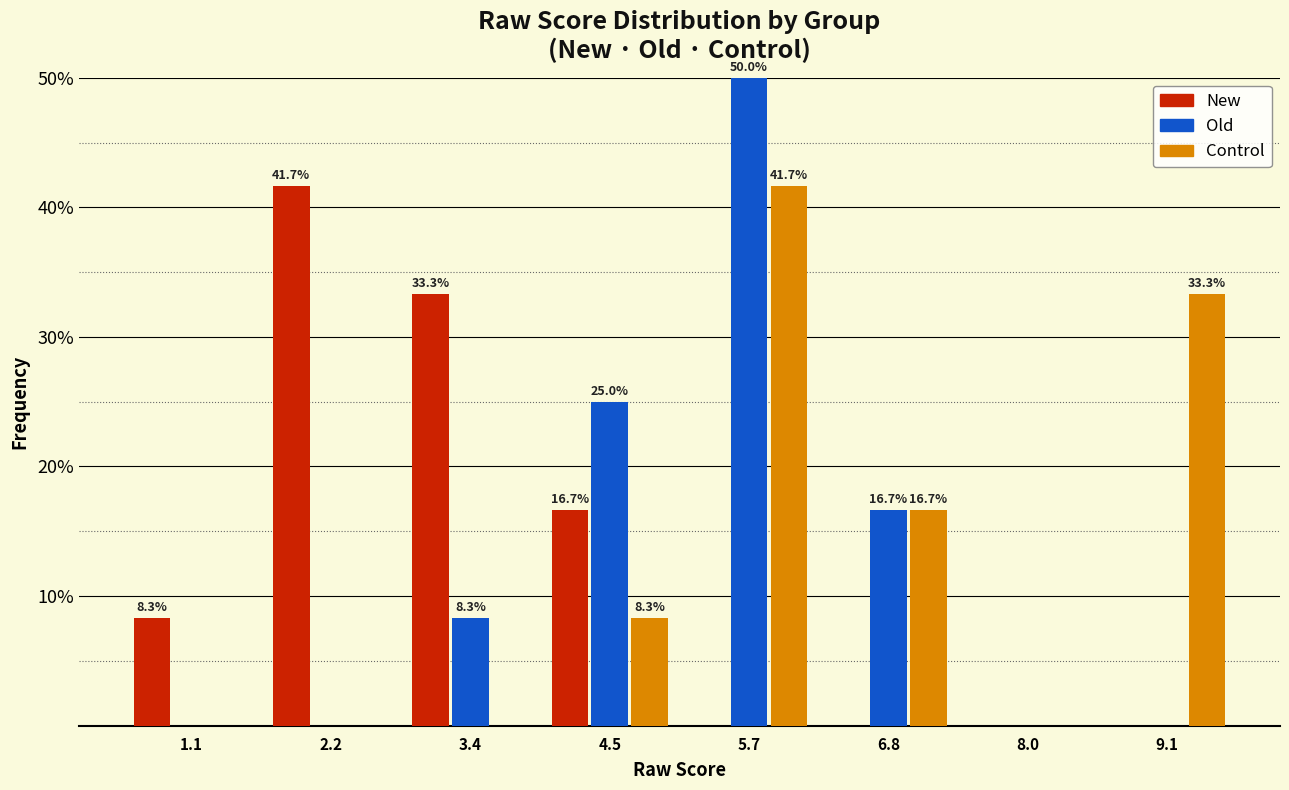

In the New series, which range on the x-axis has the tallest bar?

1.65 to 2.80